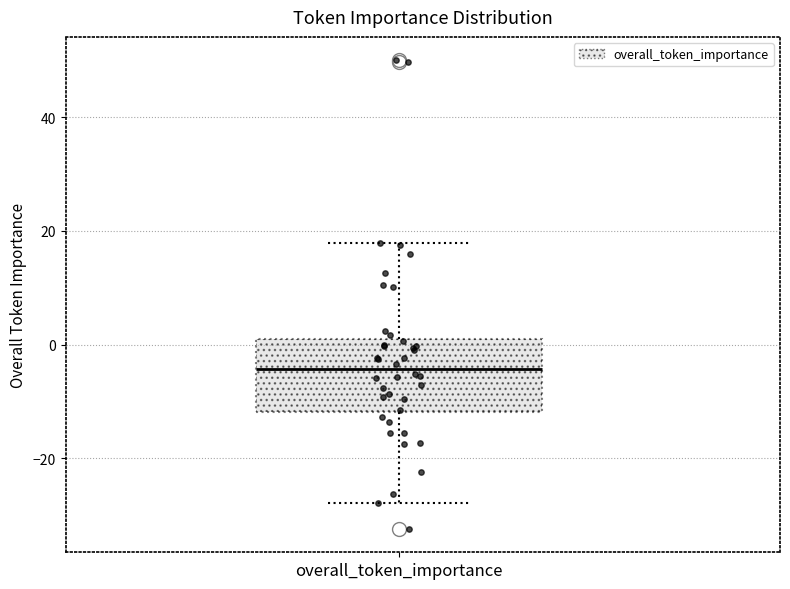

Read this box plot against the y-axis: the position of the median line, the range covered by the box, and the ends of both whiskers. The values are not printed on the chart, so give them approximately, as read against the axis.

median -4, box -12 to 0, whiskers -28 to 18